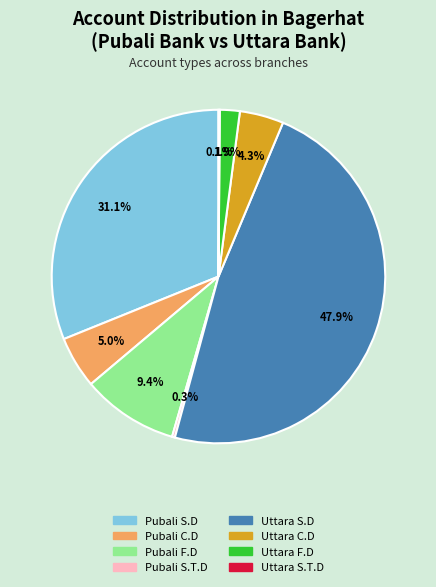

Between Pubali F.D and Uttara S.D, which is larger?

Uttara S.D